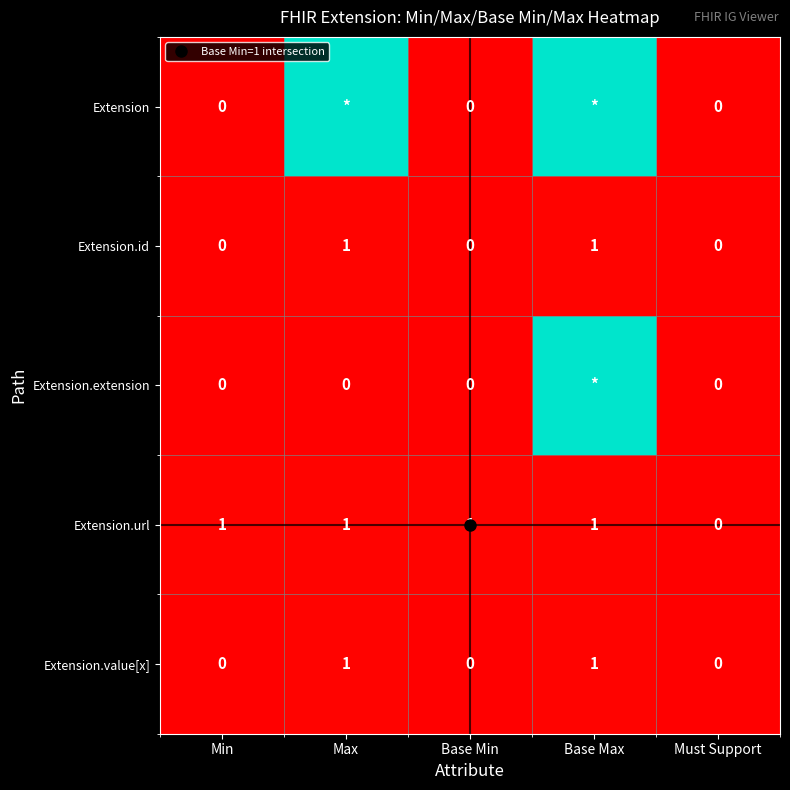

How many data points in Extension.extension are above 0?

1